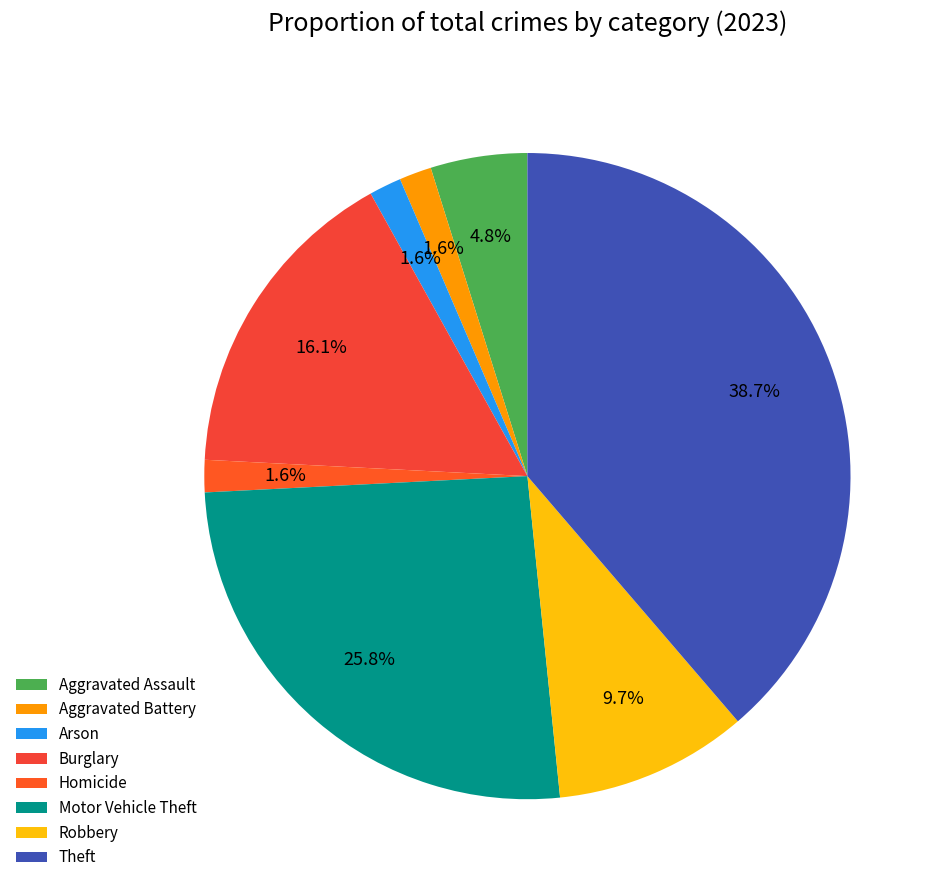

To the nearest percent, what is the difference between the largest and smallest slice percentages?

37%